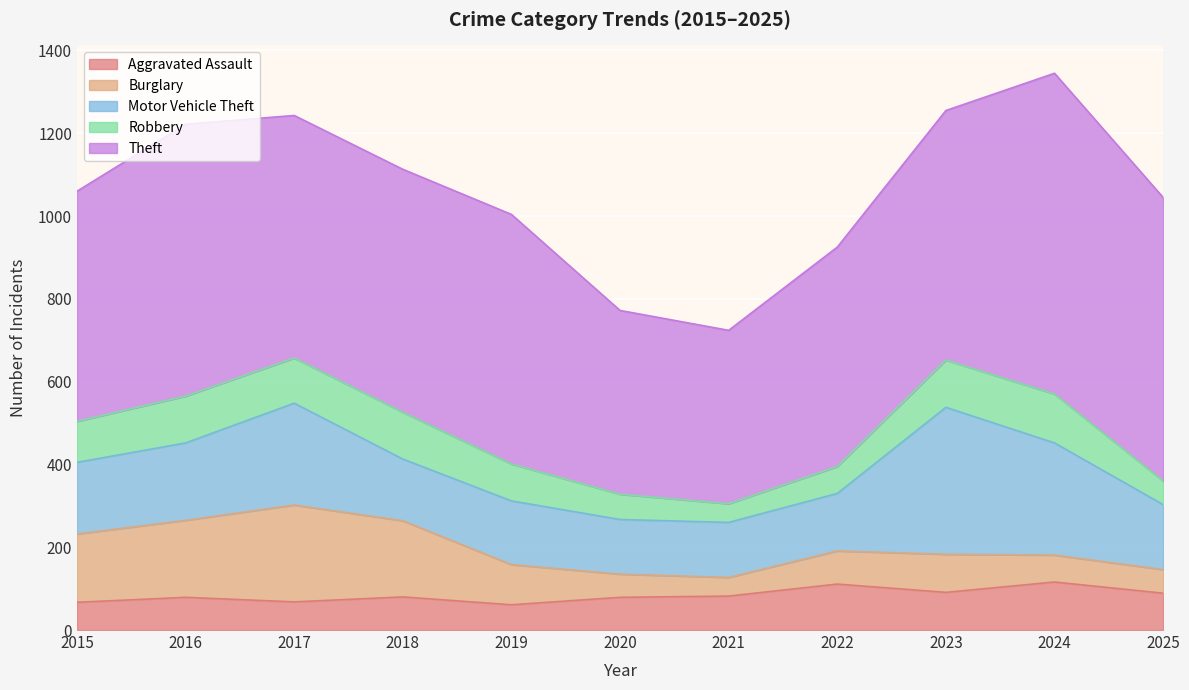

Rank the series at 2016 from highest to lowest value.

Theft, Motor Vehicle Theft, Burglary, Robbery, Aggravated Assault